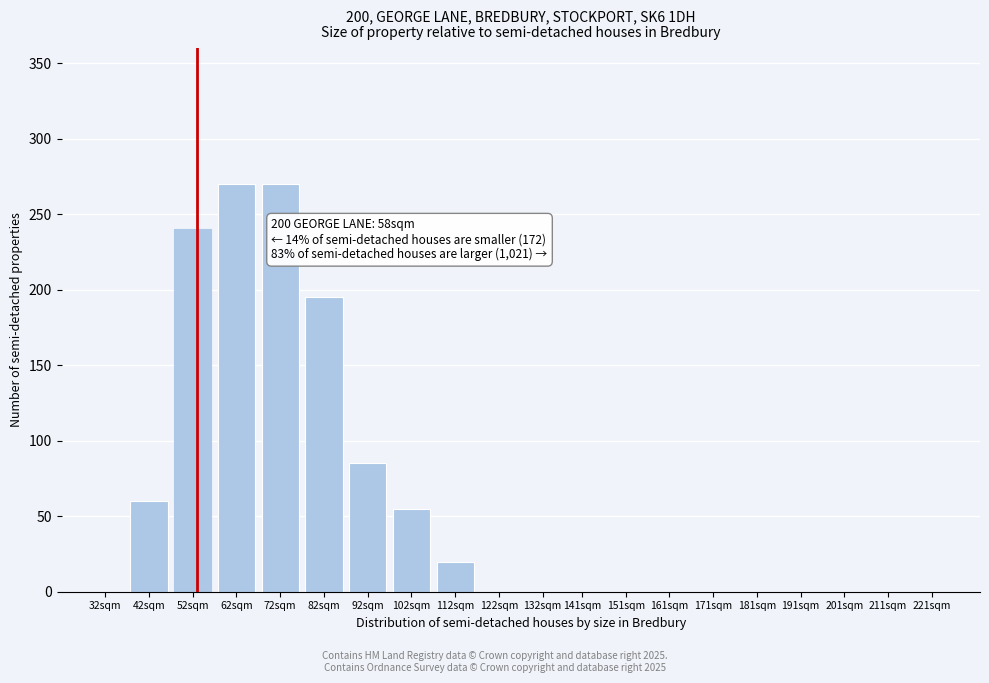

Reading left to right, transcribe all the data shown in this chart.

32sqm=0	42sqm=60	52sqm=240	62sqm=270	72sqm=270	82sqm=195	92sqm=85	102sqm=55	112sqm=20	122sqm=0	132sqm=0	141sqm=0	151sqm=0	161sqm=0	171sqm=0	181sqm=0	191sqm=0	201sqm=0	211sqm=0	221sqm=0